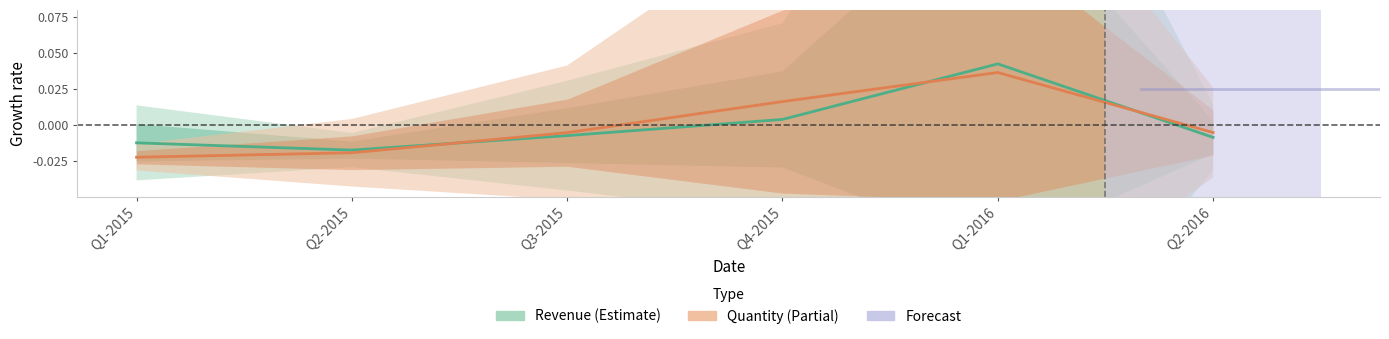

The value of Revenue at Q3-2015 is -0.0. True or false?

True